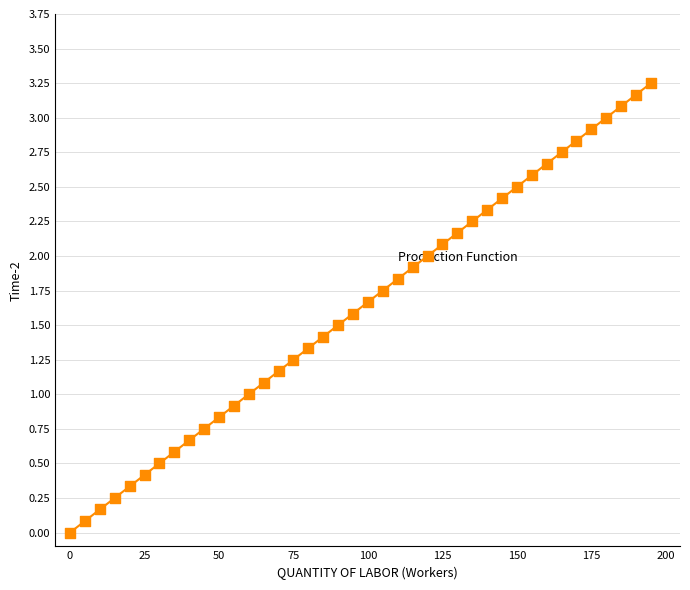

What is the range of X values (max minus min)?

195.0